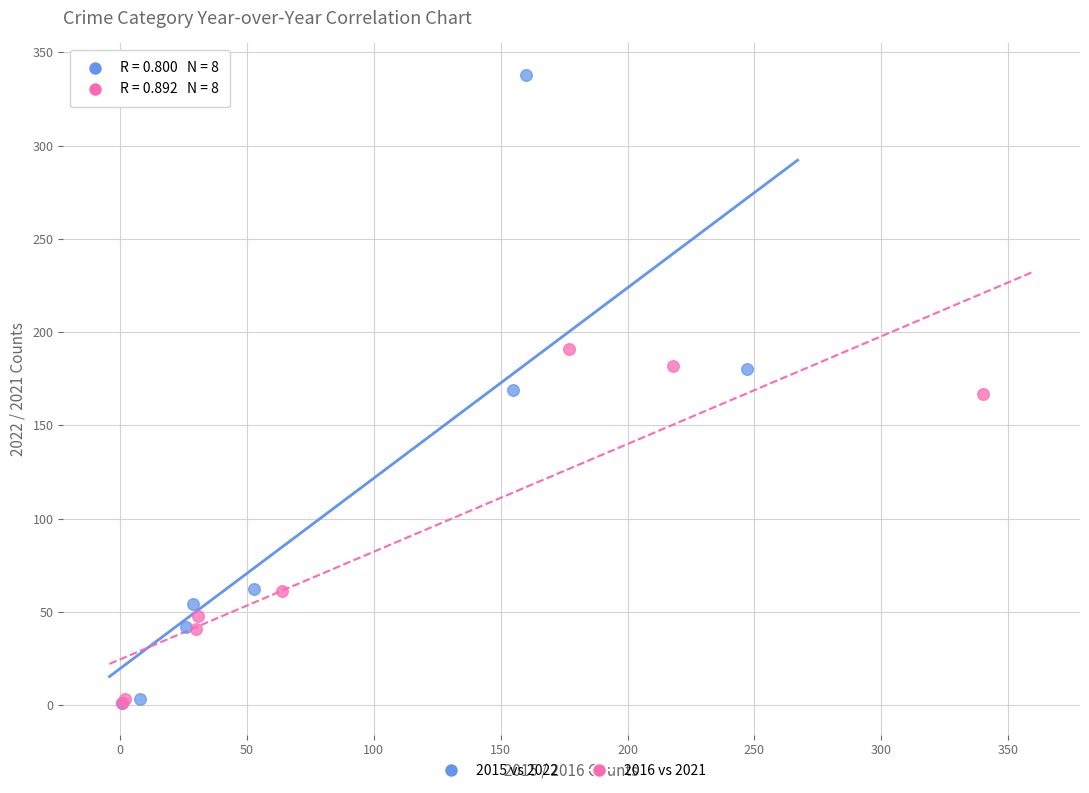

Which series contains the highest Y value?

2015 vs 2022